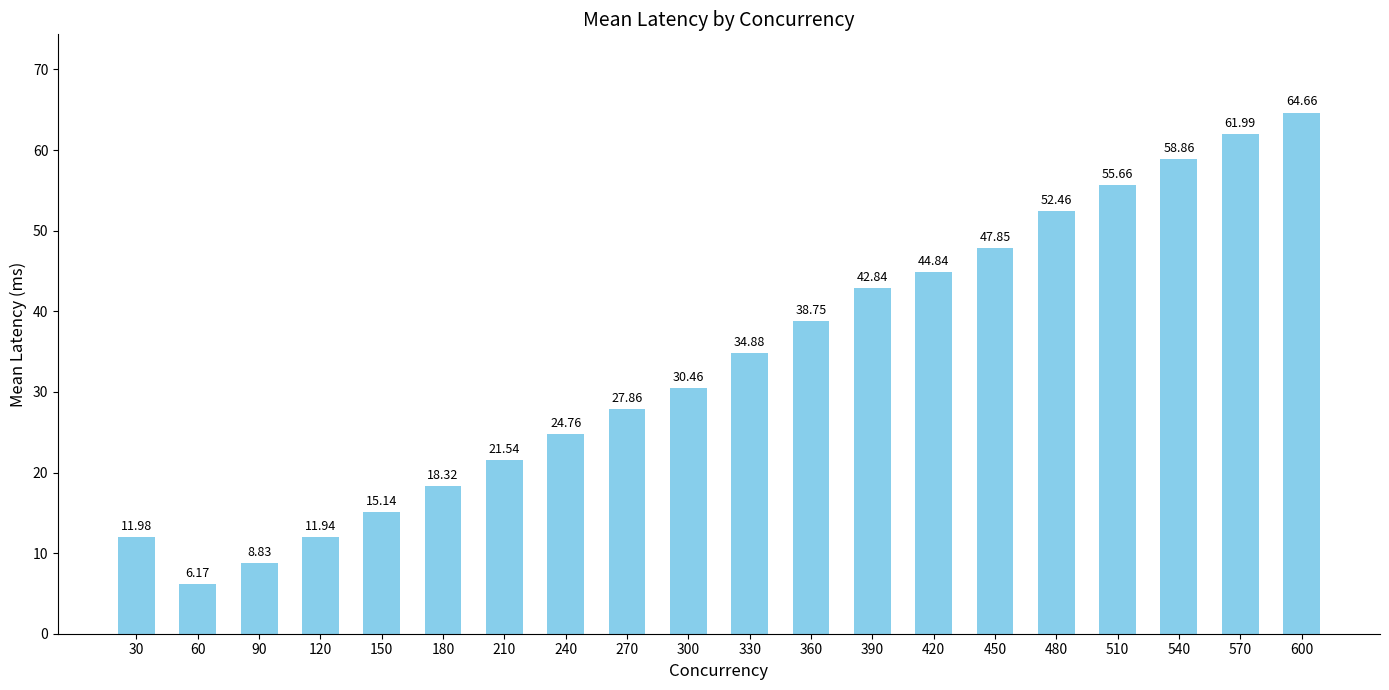

How many distinct data groups are displayed?

1